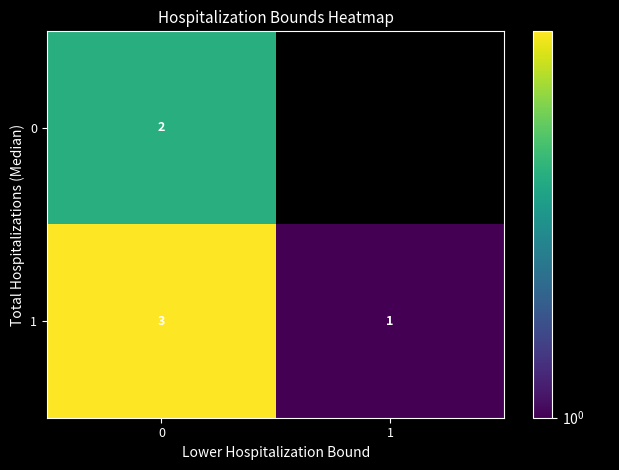

Rank the categories by 1 value from lowest to highest.

1, 0